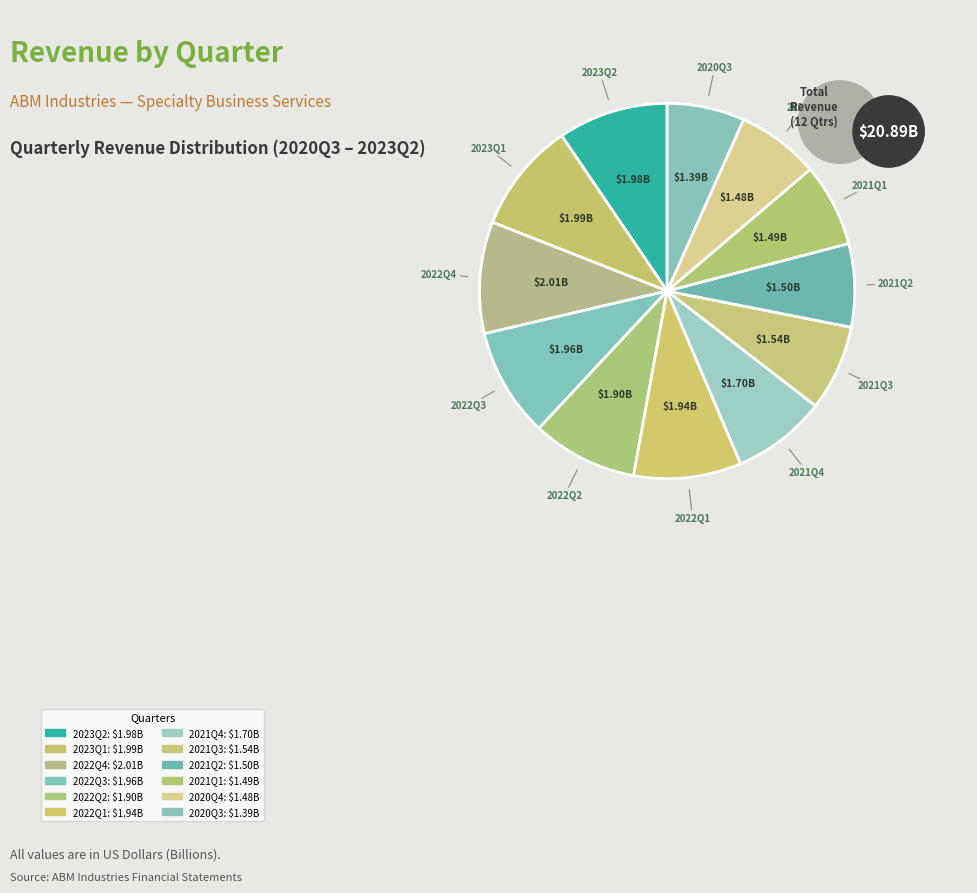

True or false: 2022Q3 accounts for 9% of the total.

True